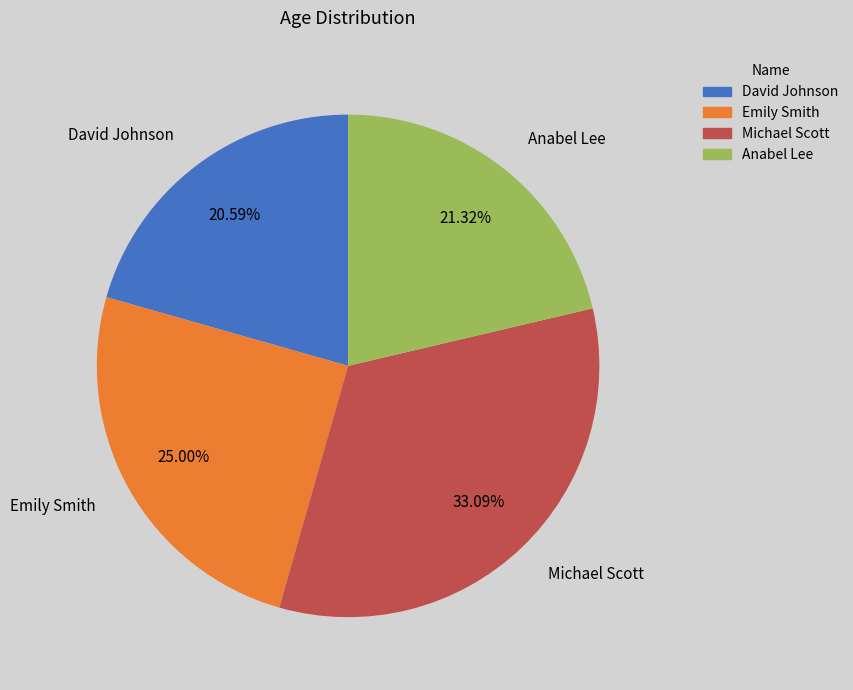

Does David Johnson account for over 50% of the chart?

No